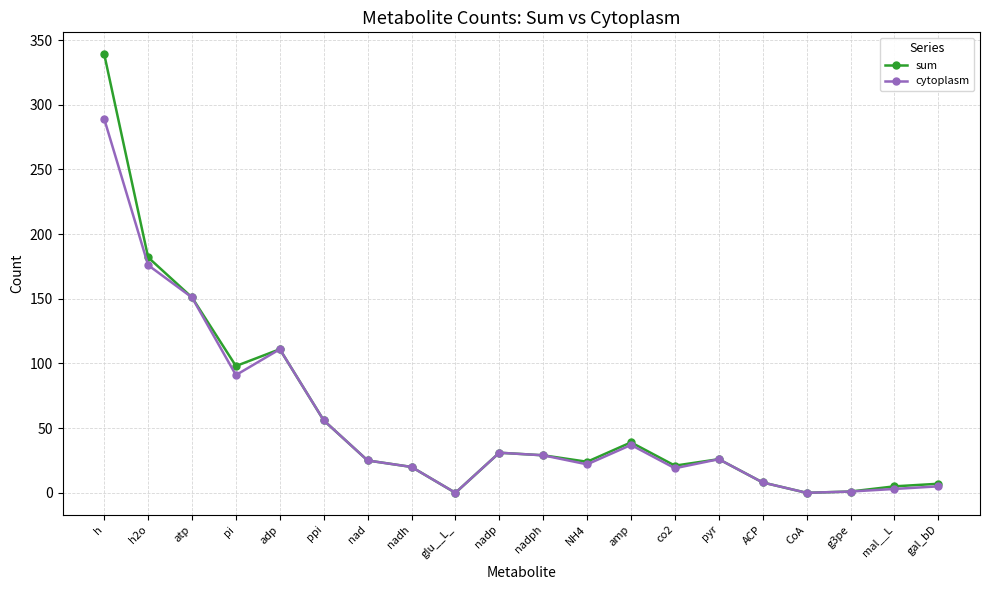

What is the average value of the cytoplasm series?

55